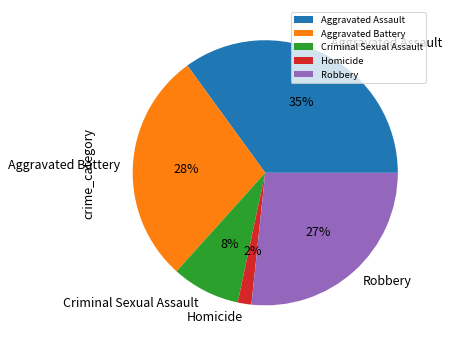

Is there a majority slice in this chart?

No